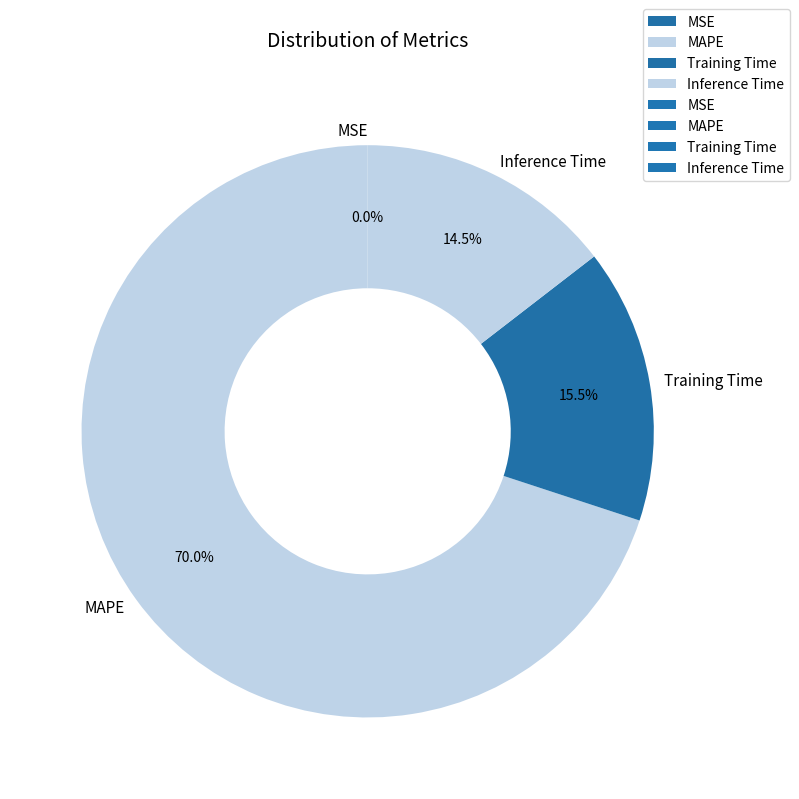

What is the majority slice?

MAPE